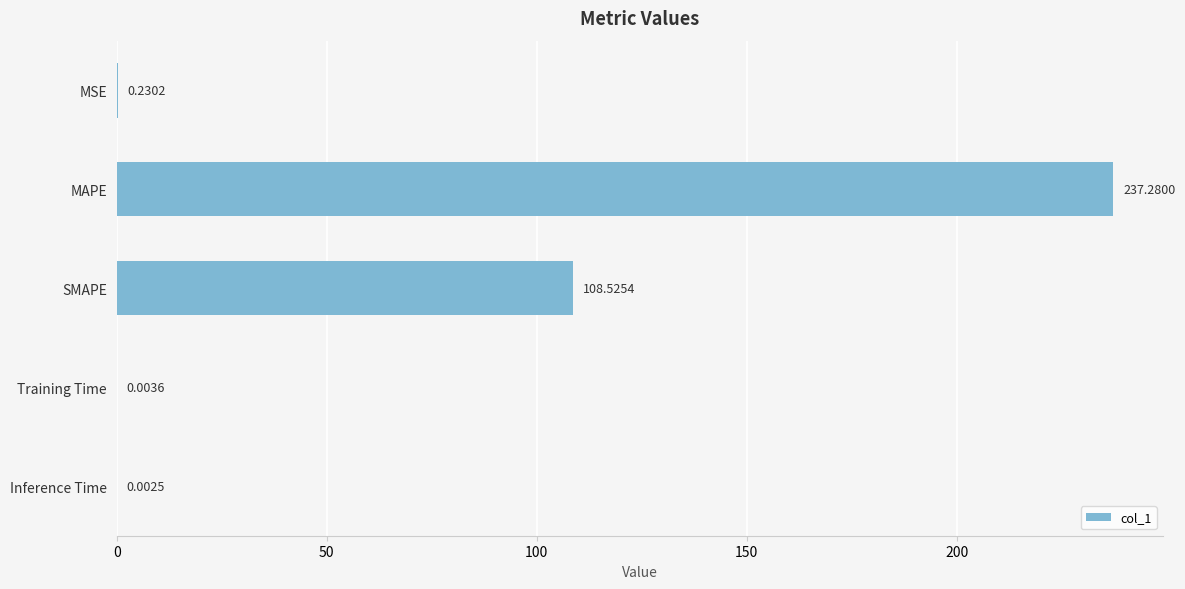

What is the greatest value displayed?

237.3